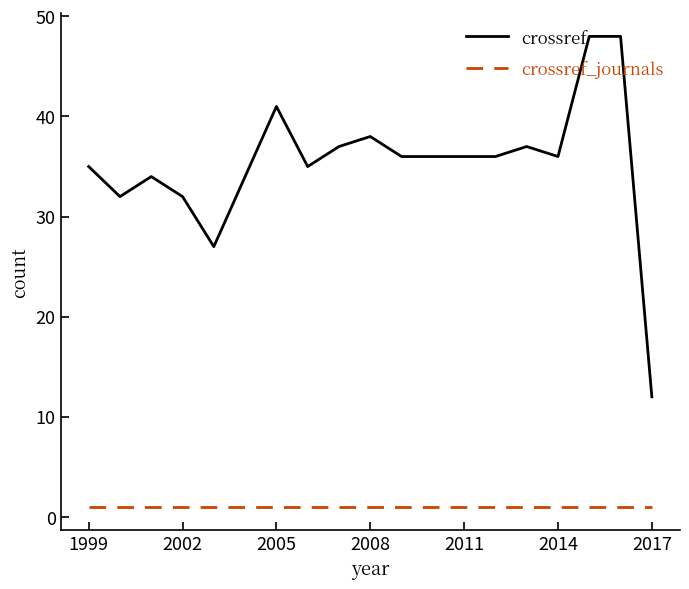

Which series has the largest total across all categories?

crossref